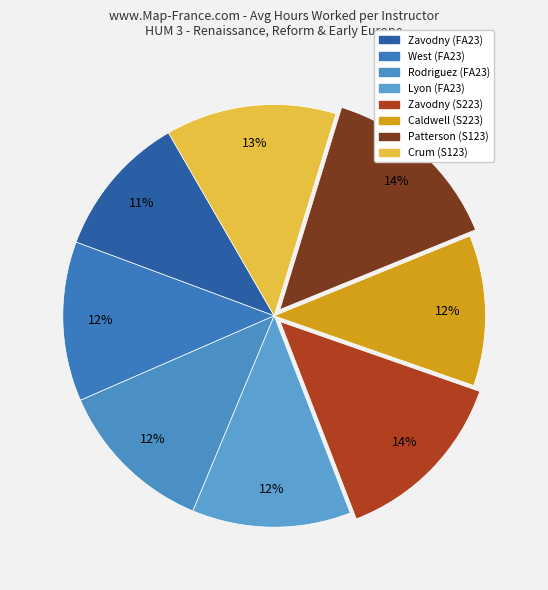

Which category has the biggest portion of the pie?

Patterson (S123)